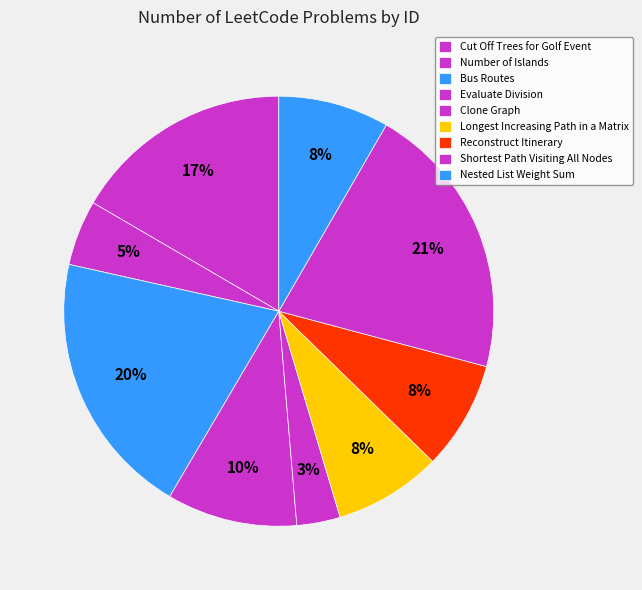

Is it true that Cut Off Trees for Golf Event is 31% of the pie?

False